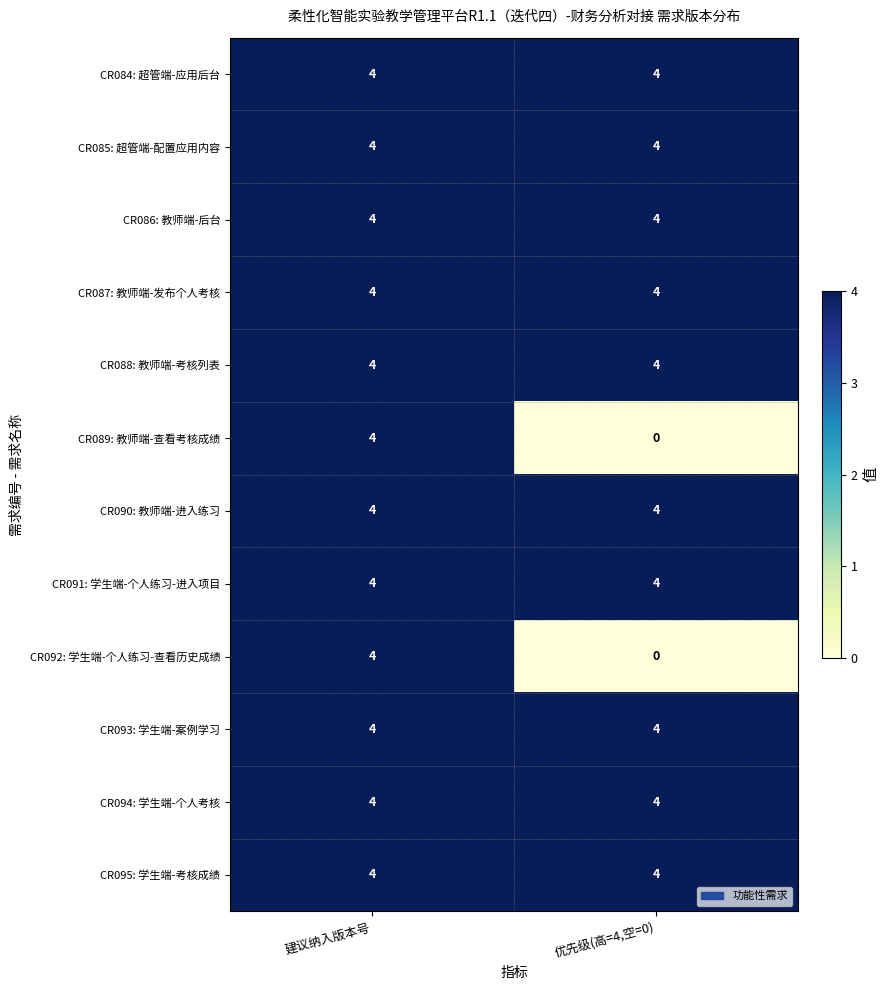

What is the maximum value shown in the chart?

4